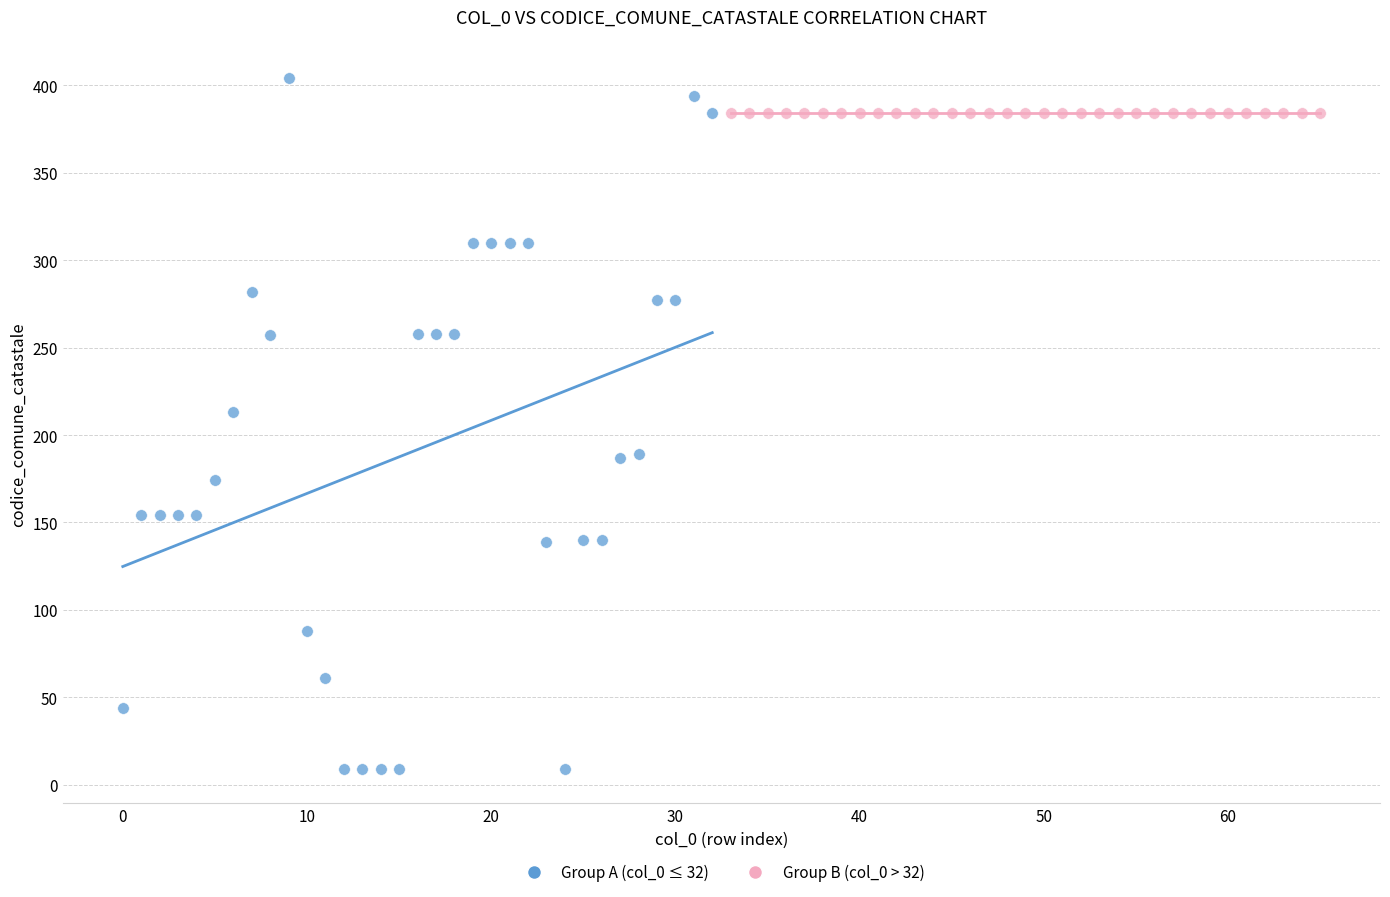

Which series reaches the minimum Y coordinate?

Group A (col_0 ≤ 32)